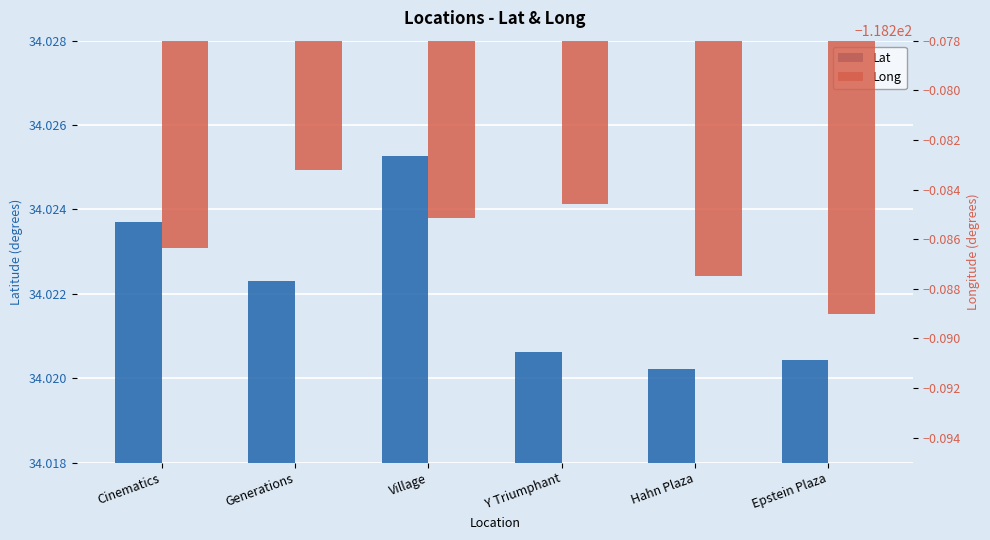

What is the sum of the Long values at Cinematics and Village?

-236.6